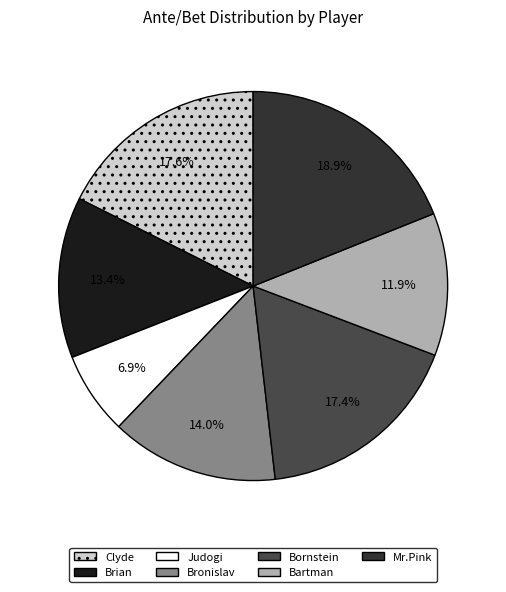

What is the ratio of the value at Clyde to the value at Mr.Pink?

0.9